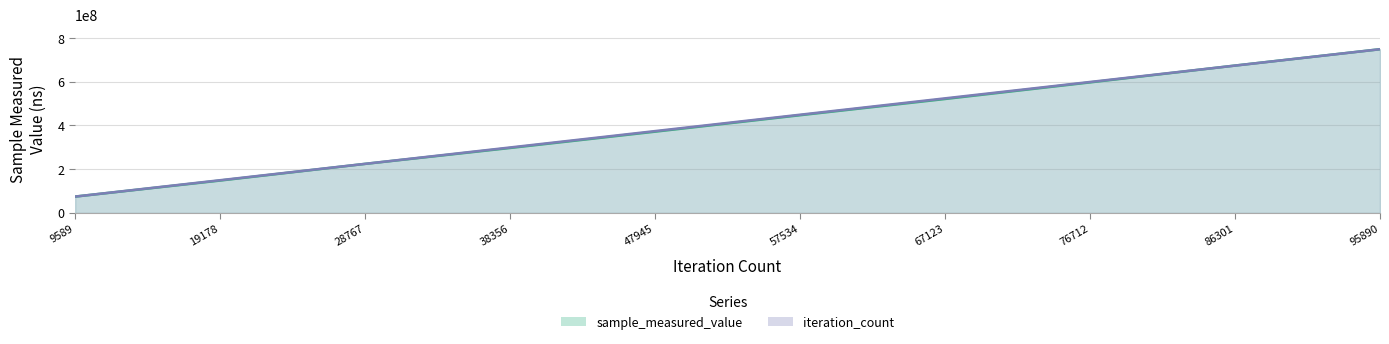

Reading left to right, extract all data points from this chart.

sample_measured_value: 9589=74872079.0	19178=148245196.0	28767=224461329.0	38356=297209864.0	47945=371784302.0	57534=447046339.0	67123=521290483.0	76712=597149354.0	86301=674111482.0	95890=748854577.0
iteration_count: 9589=74885457.7	19178=149770915.4	28767=224656373.1	38356=299541830.8	47945=374427288.5	57534=449312746.2	67123=524198203.9	76712=599083661.6	86301=673969119.3	95890=748854577.0